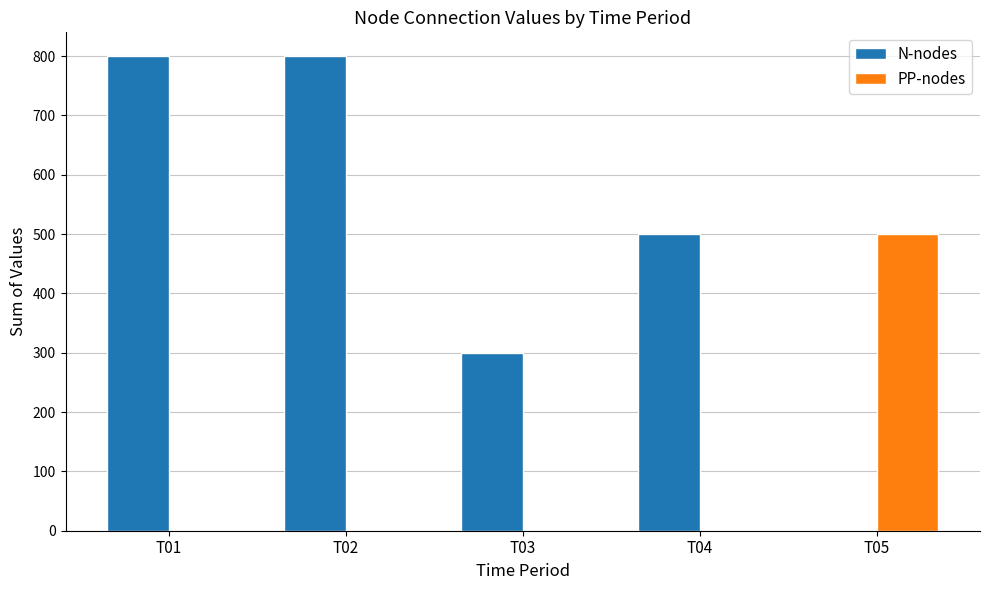

Is it true that PP-nodes equals -204 at T04?

False